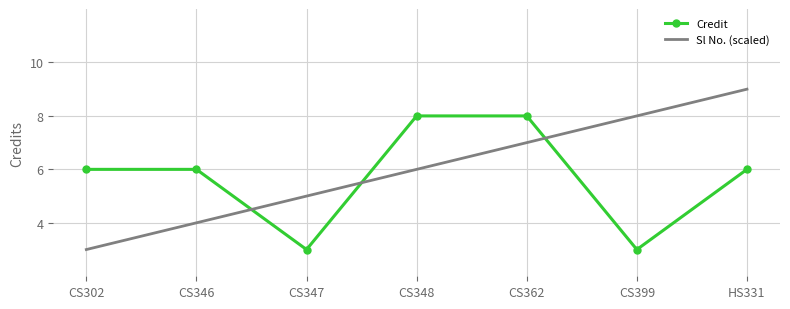

What are all the series names shown in the legend?

Credit, Sl No. (scaled)